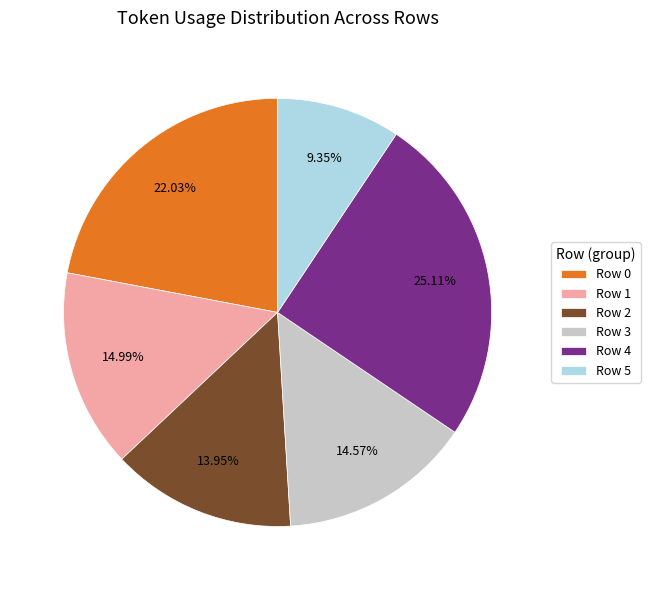

To the nearest percent, what percentage of the pie is Row 4?

25%